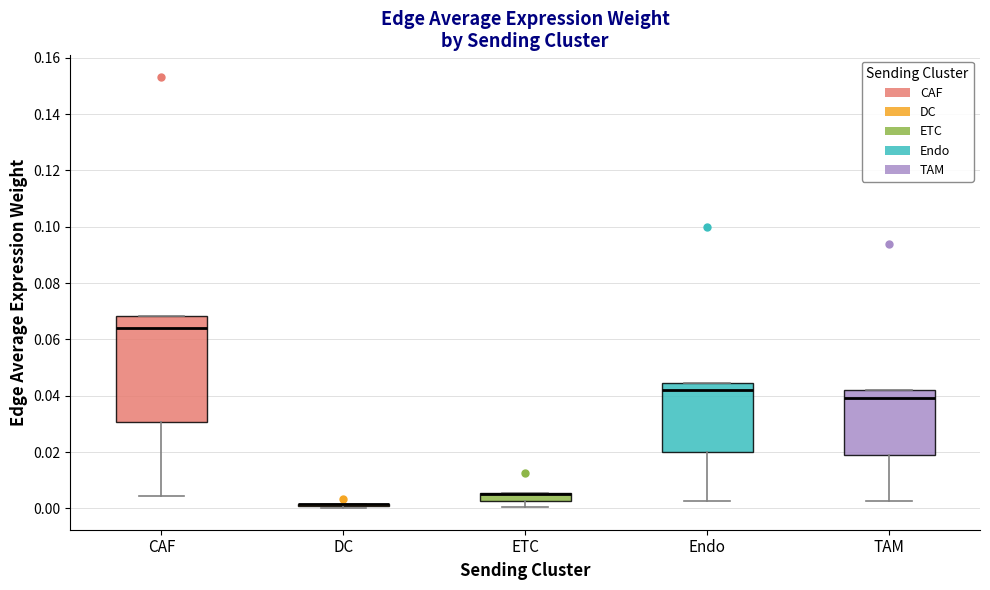

Reading left to right, transcribe this box plot: for each box, give where its median line is, the range the box spans, and where its two whiskers end, as read against the y-axis. The values are not printed on the chart, so give them approximately, as read against the axis.

CAF: median 0.064, box 0.030 to 0.068, whiskers 0.004 to 0.068
DC: box collapsed to a line at 0.002, whiskers 0.000 to 0.002
ETC: median 0.006 (drawn on the box's upper edge), box 0.002 to 0.006, whiskers 0.000 to 0.006
Endo: median 0.042, box 0.020 to 0.044, whiskers 0.002 to 0.044
TAM: median 0.040, box 0.018 to 0.042, whiskers 0.002 to 0.042